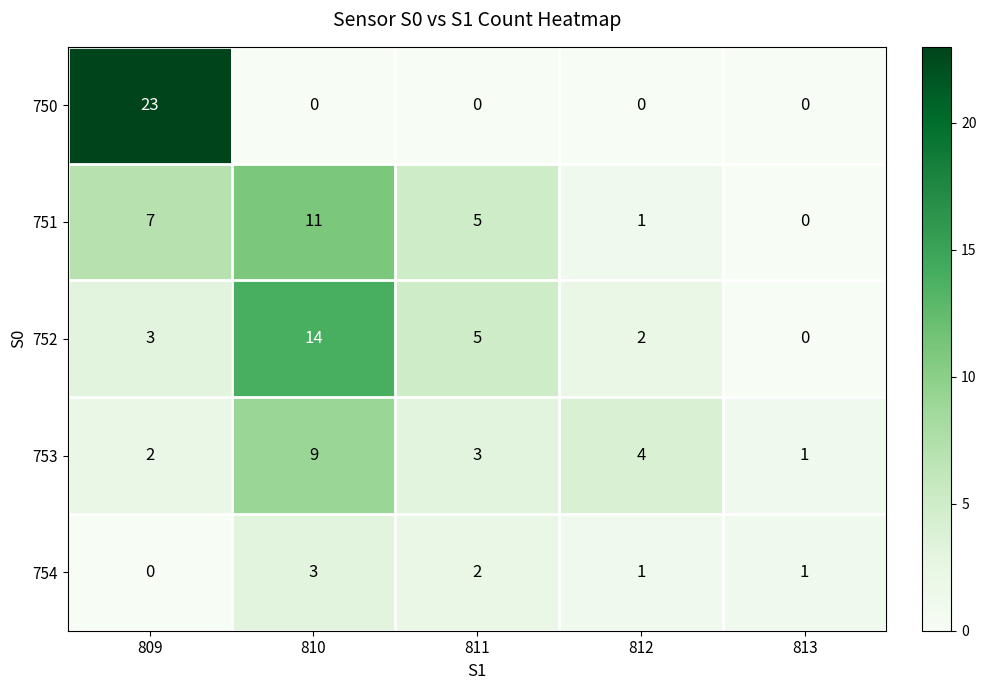

Where is 751 nearest to the value 5?

811